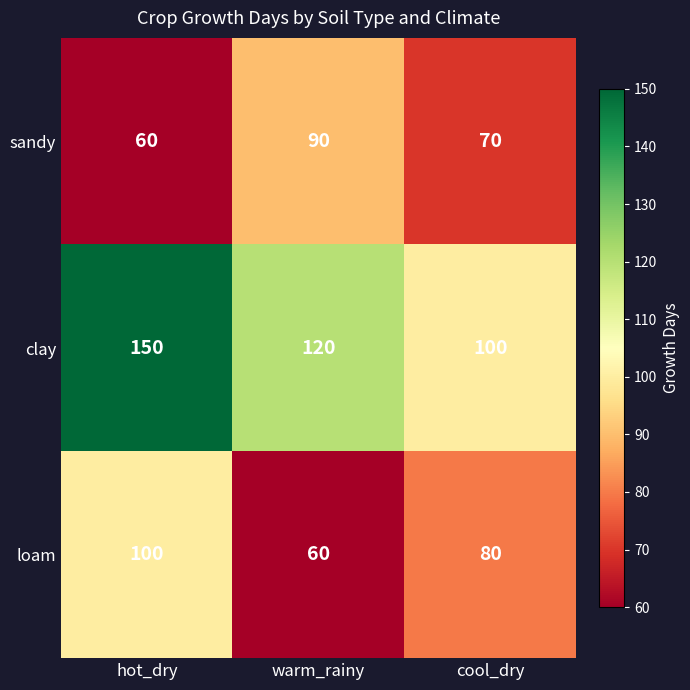

Is it true that loam equals 100 at hot_dry?

True